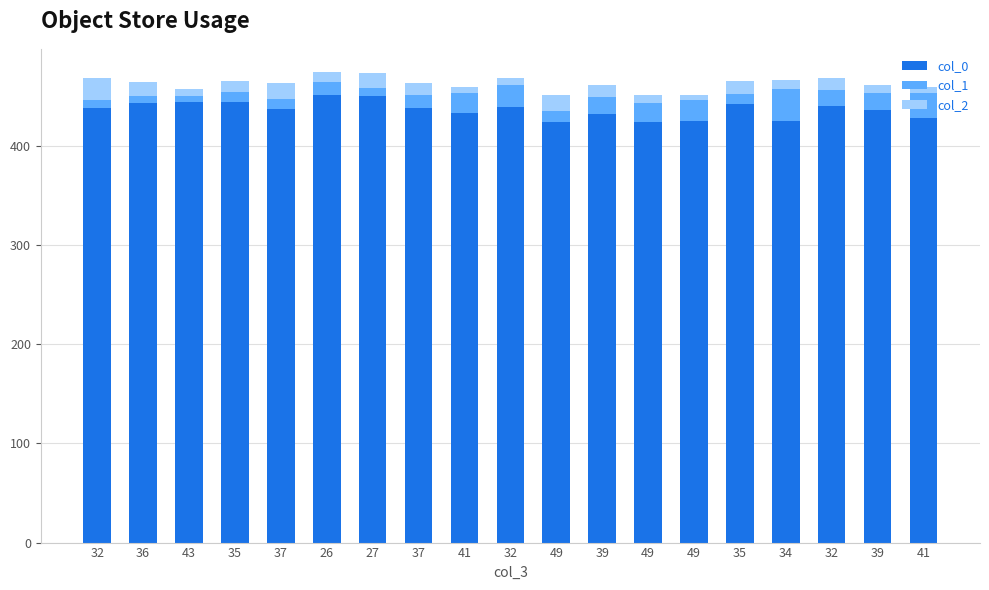

How many bars are there in total?

19